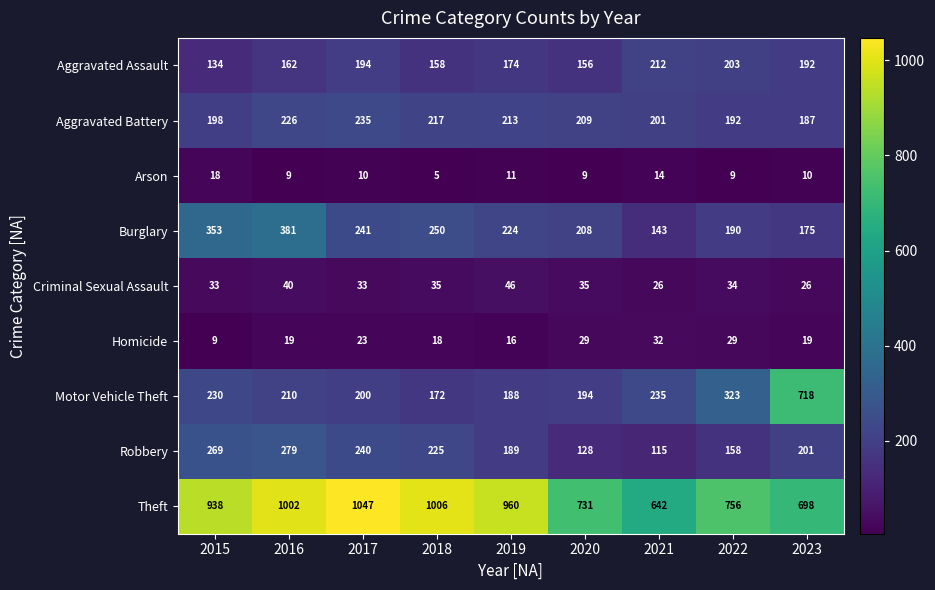

Which label corresponds to the smallest value in the chart?

2018